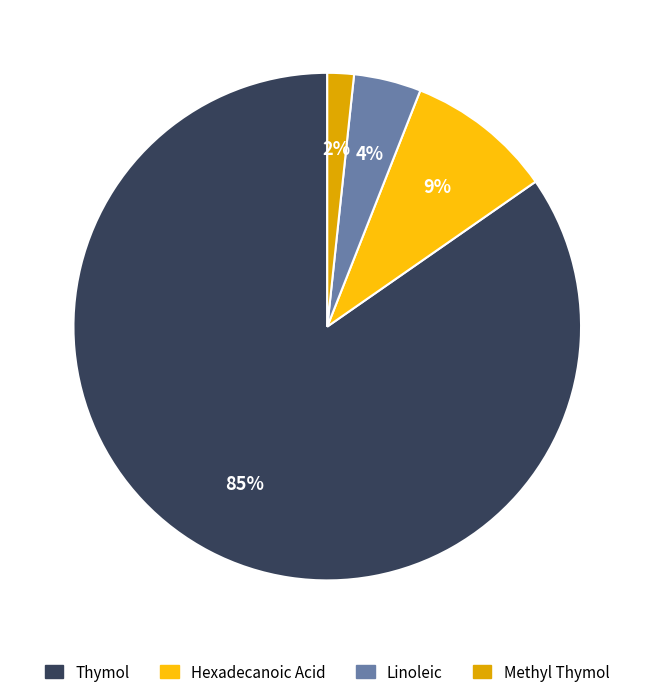

To the nearest percent, what percentage of the pie is Methyl Thymol?

2%